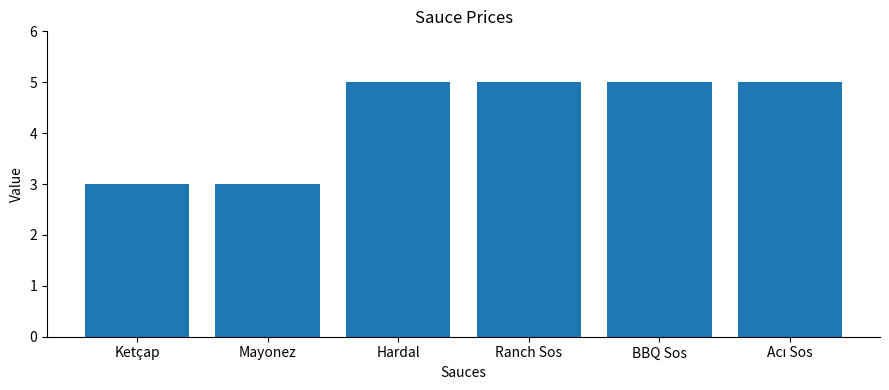

Reading left to right, extract all data points from this chart.

3	3	5	5	5	5